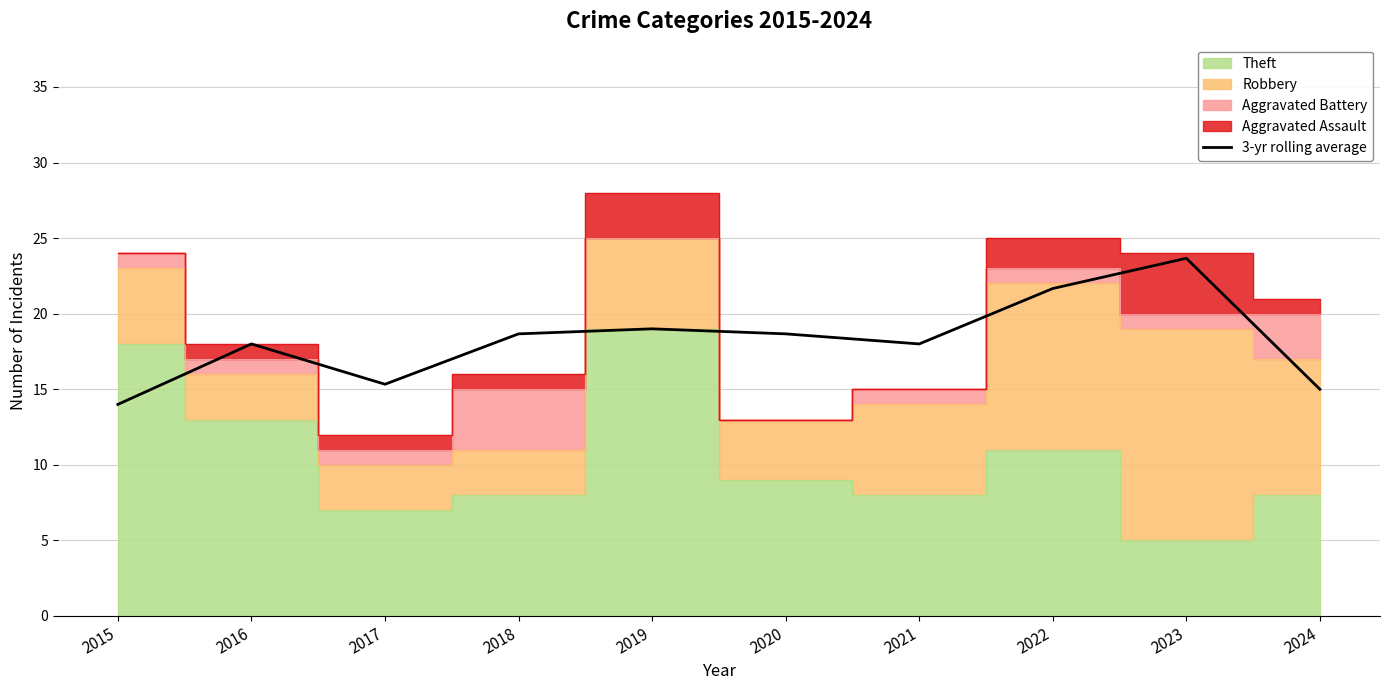

List the labels in order of value, smallest first.

2015, 2024, 2017, 2016, 2021, 2018, 2020, 2019, 2022, 2023